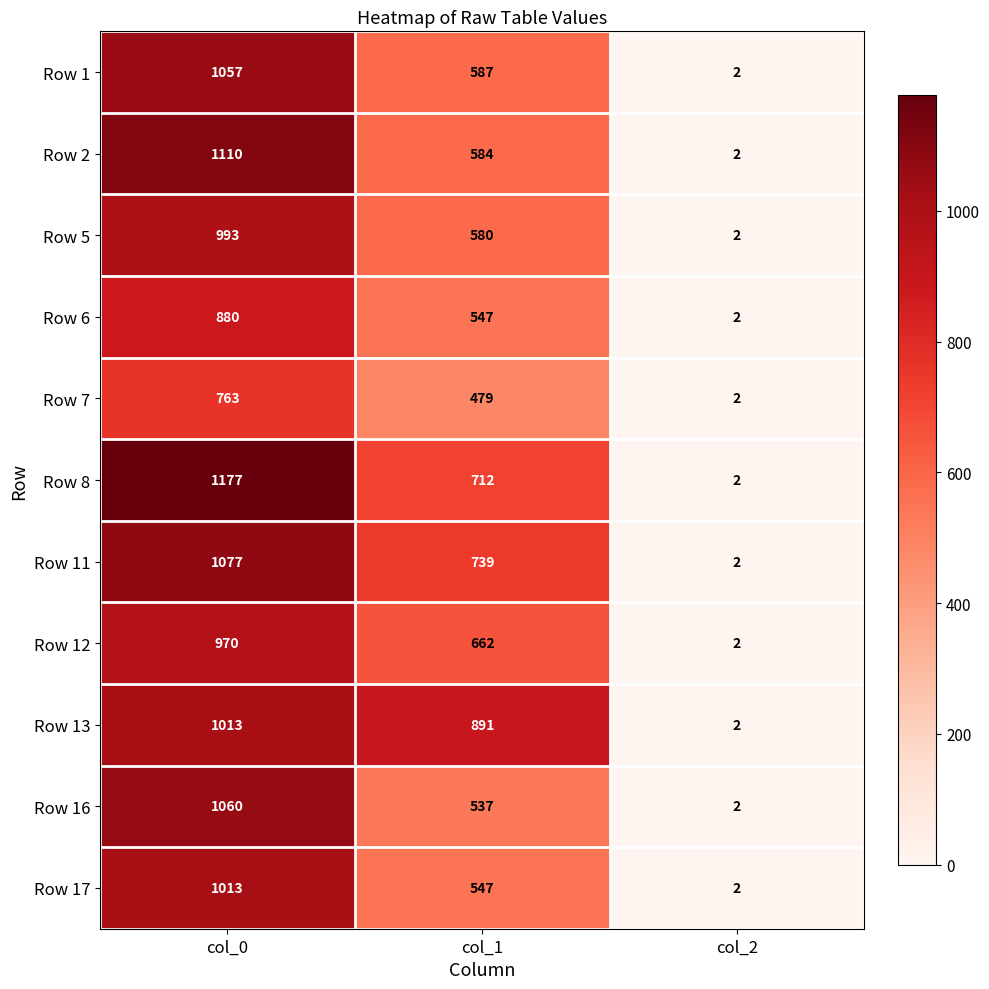

Which series changed the most between col_0 and col_1?

Row 2